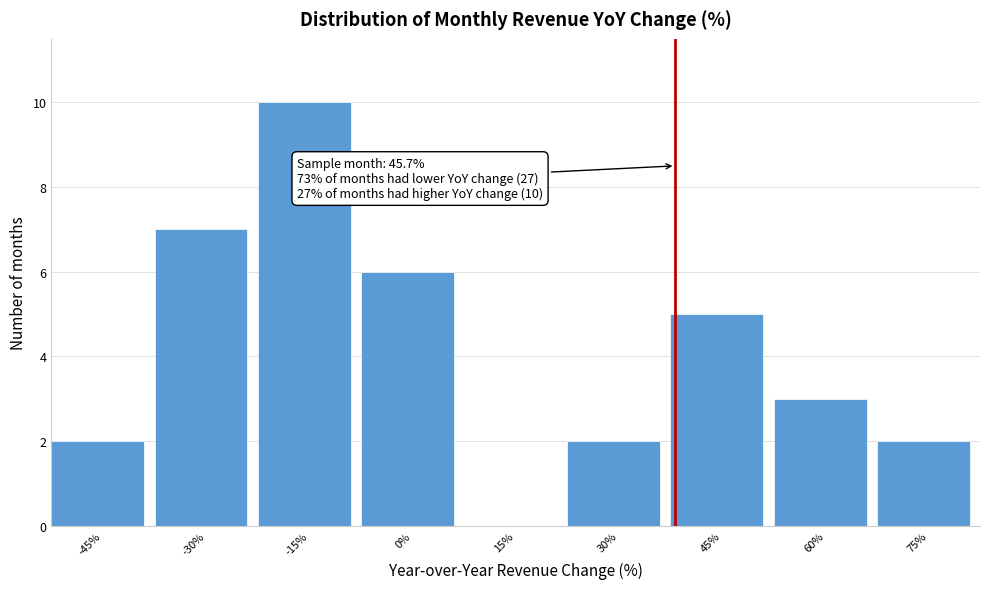

Reading left to right, what are all the values shown in this chart?

-45%=2	-30%=7	-15%=10	0%=6	15%=0	30%=2	45%=5	60%=3	75%=2